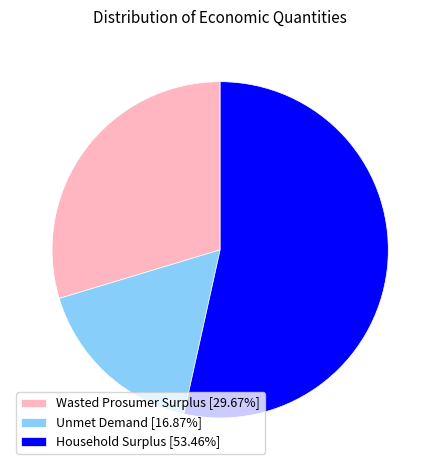

Do Wasted Prosumer Surplus [29.67%] and Household Surplus [53.46%] together represent more than half of the pie?

Yes